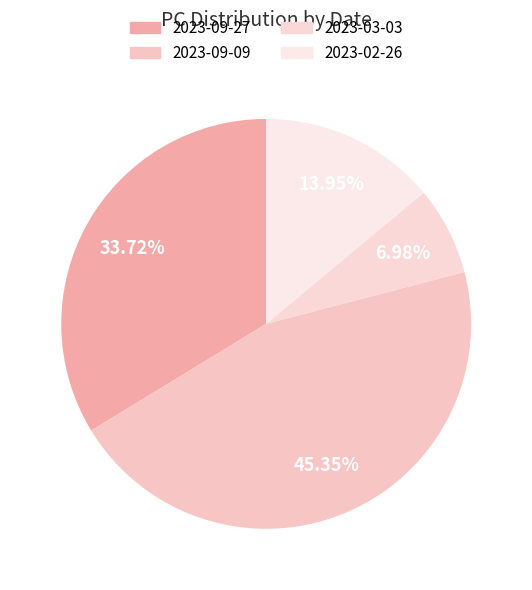

What is the largest slice in the pie chart?

2023-09-09